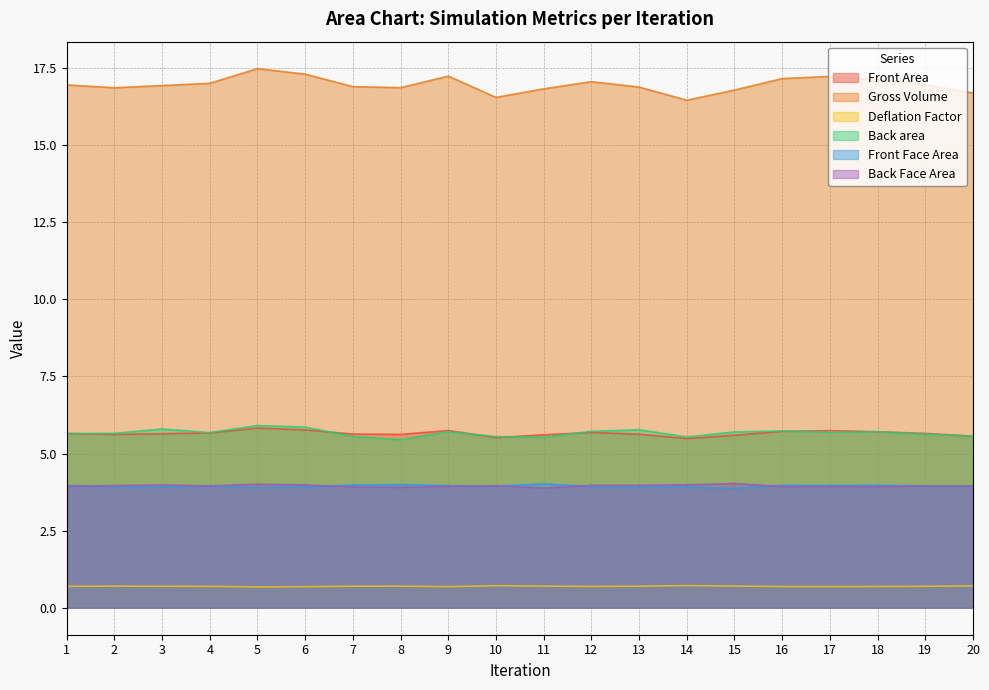

What is the value of the Deflation Factor point at the 12th from the left?

0.7